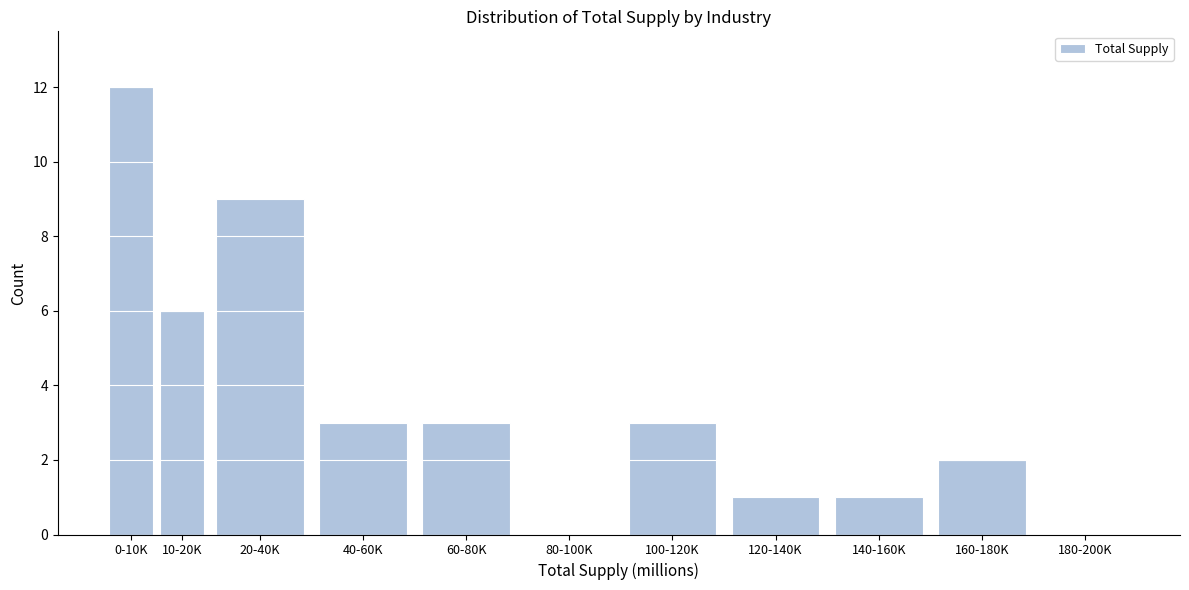

Reading left to right, list all the values displayed in this chart.

0-10K=12	10-20K=6	20-40K=9	40-60K=3	60-80K=3	80-100K=0	100-120K=3	120-140K=1	140-160K=1	160-180K=2	180-200K=0